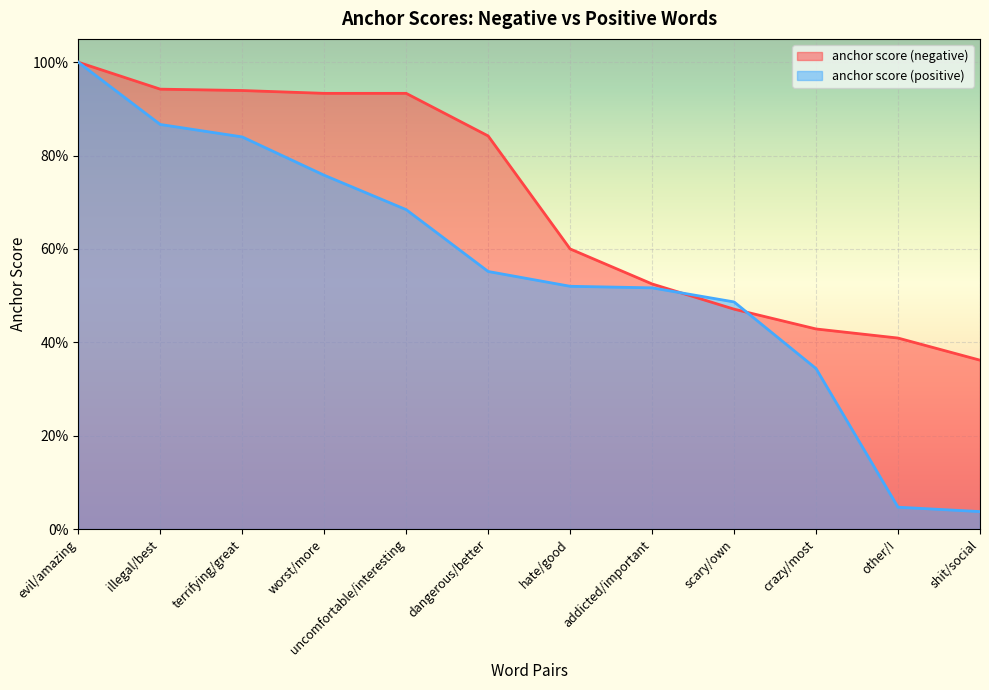

Which has a higher value, terrifying/great or illegal/best?

illegal/best